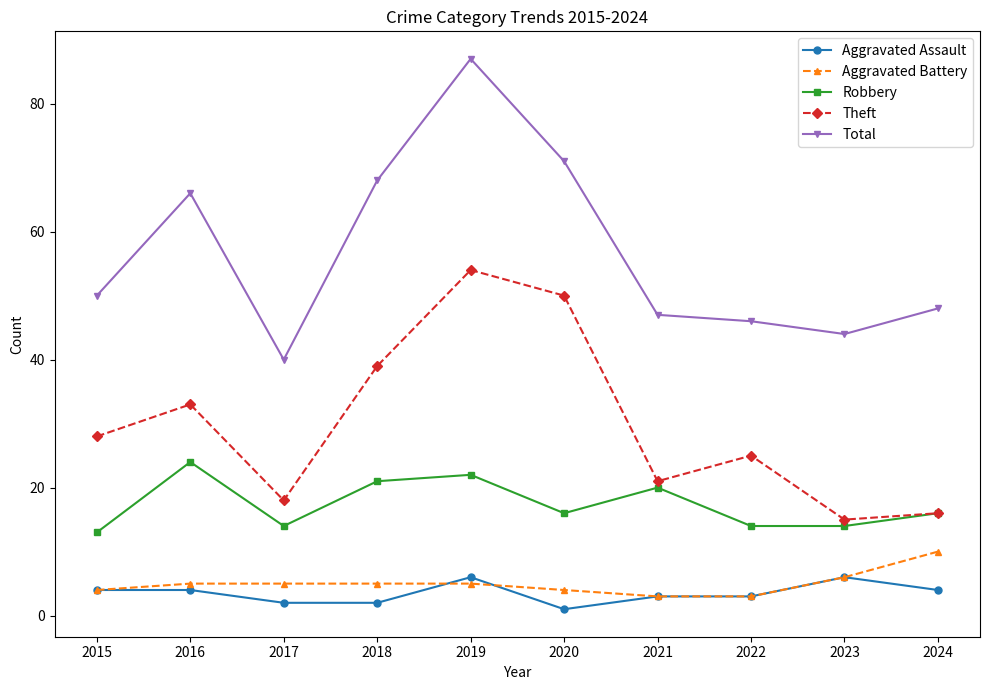

Which series has the largest total across all categories?

Total